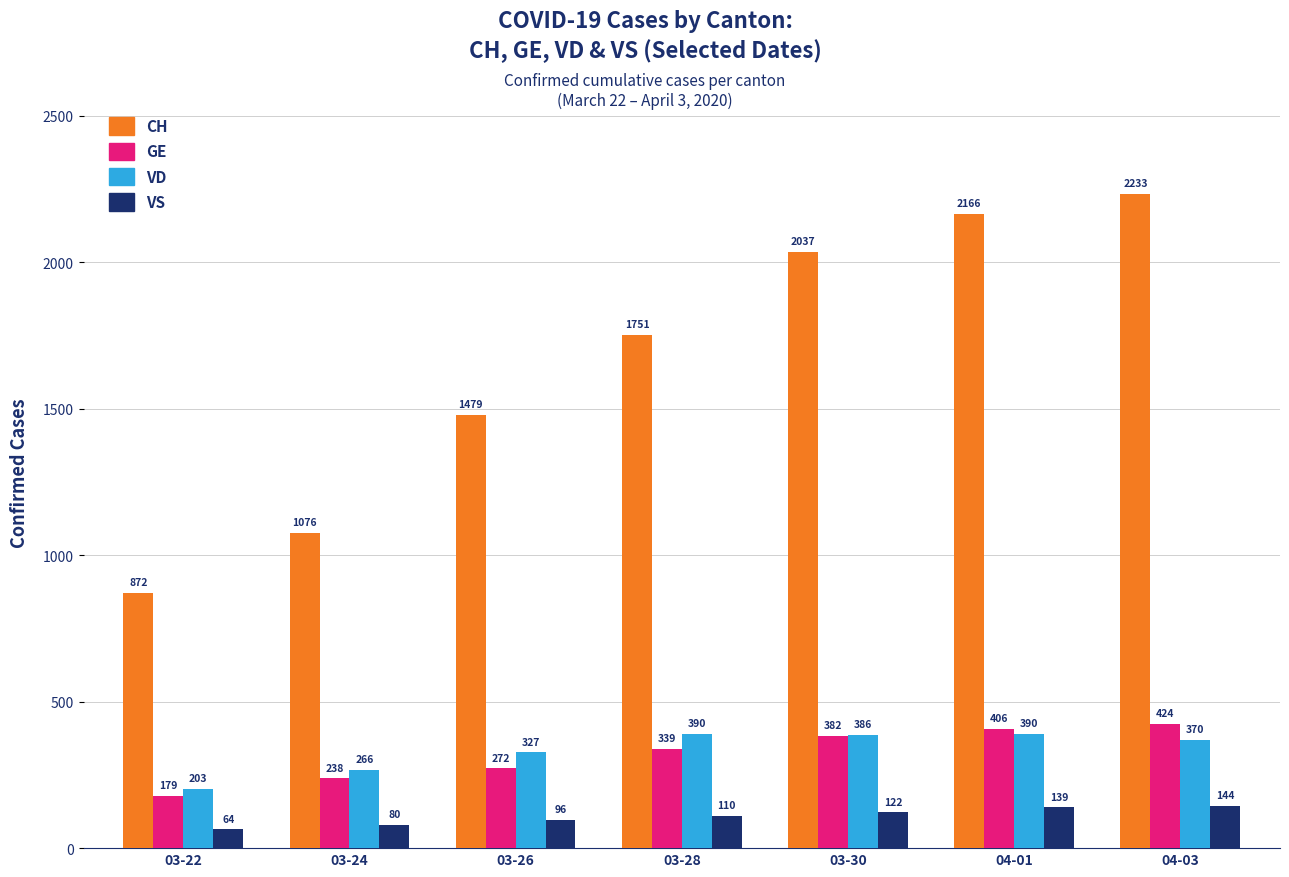

What is the label of the 1st bar from the right?

04-03